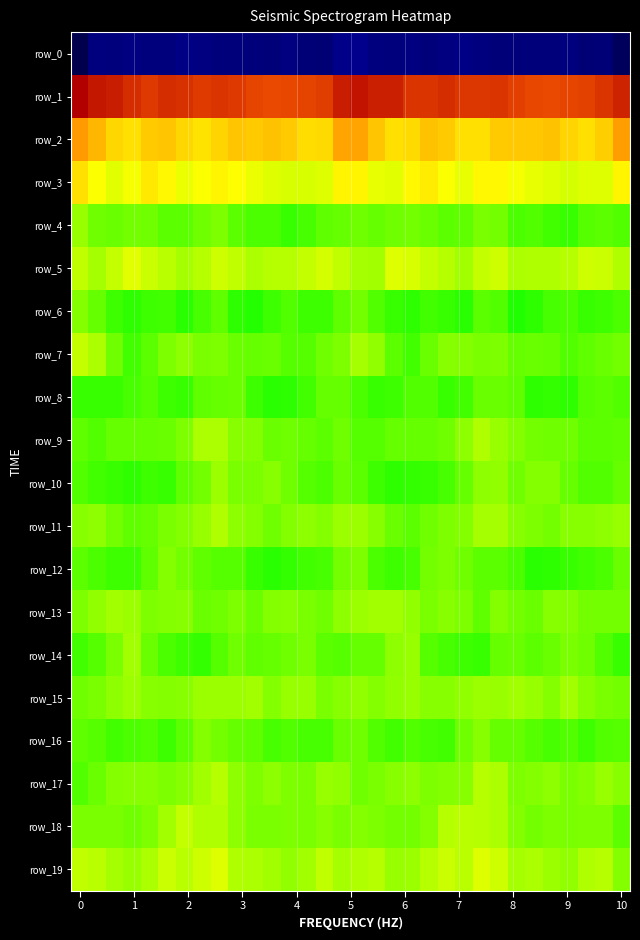

What is the average value of the row_13 series?

-2.2